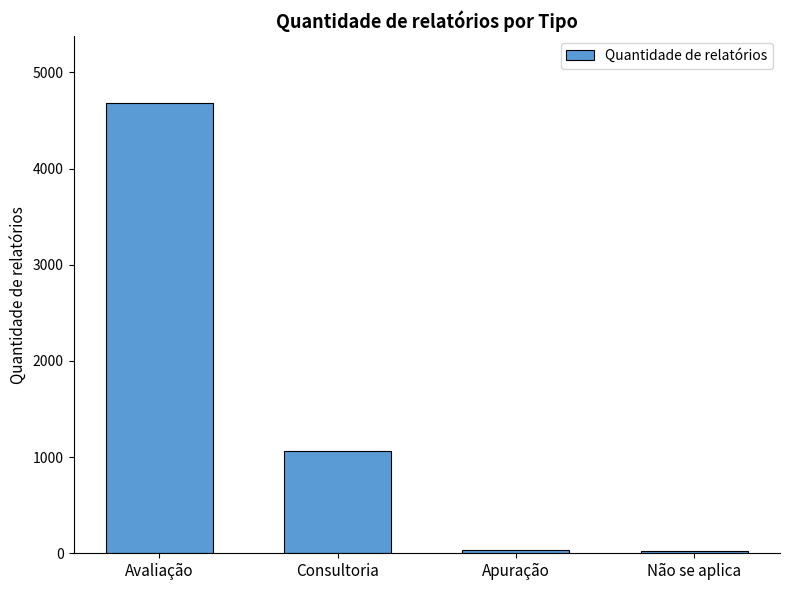

The value at Apuração is 35. True or false?

True